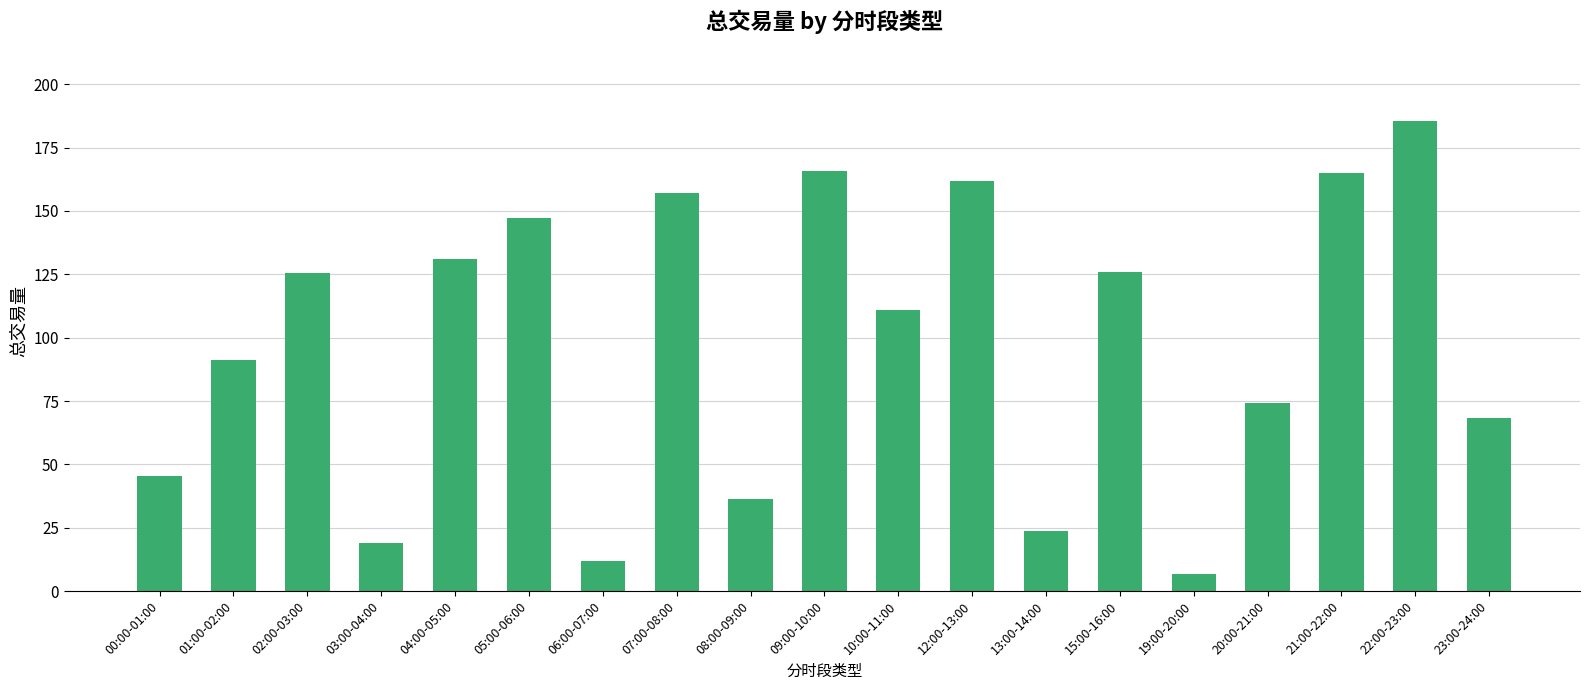

What is the smallest value displayed?

6.7